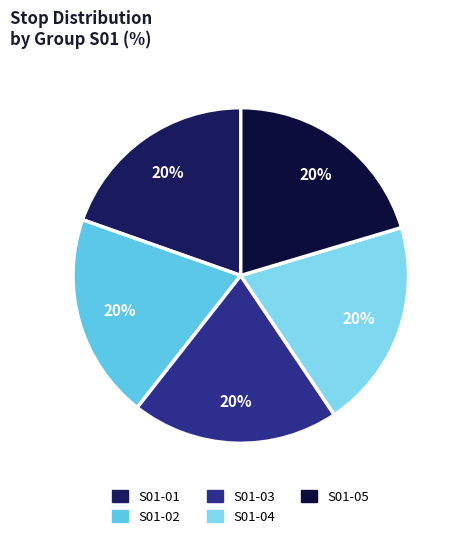

Rank the categories by value from lowest to highest.

S01-01, S01-02, S01-03, S01-04, S01-05